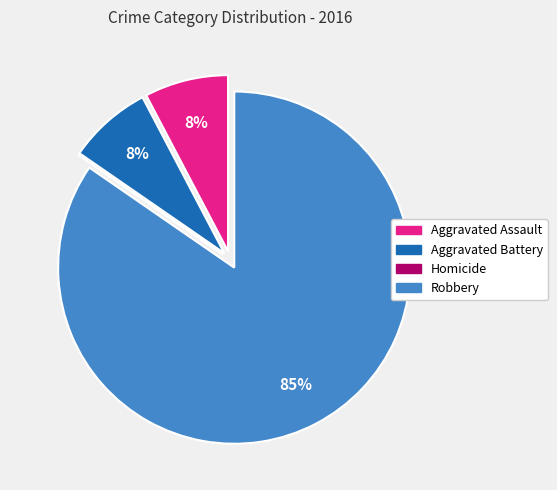

Which has a higher value, Robbery or Aggravated Battery?

Robbery